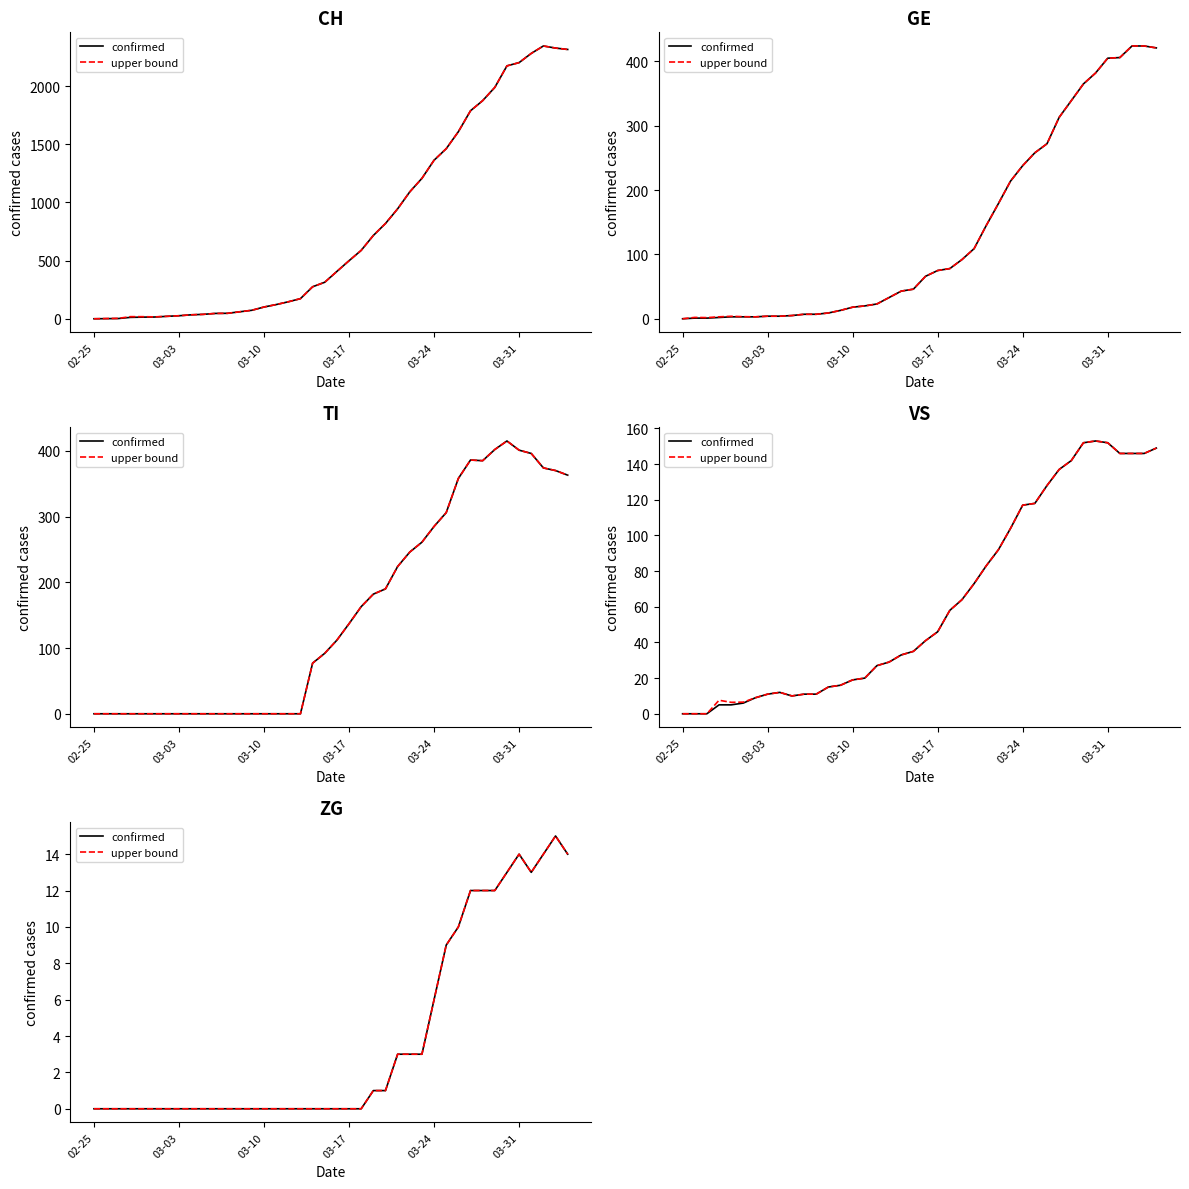

Is the value of confirmed at 34 greater than the value of upper bound at 39?

No